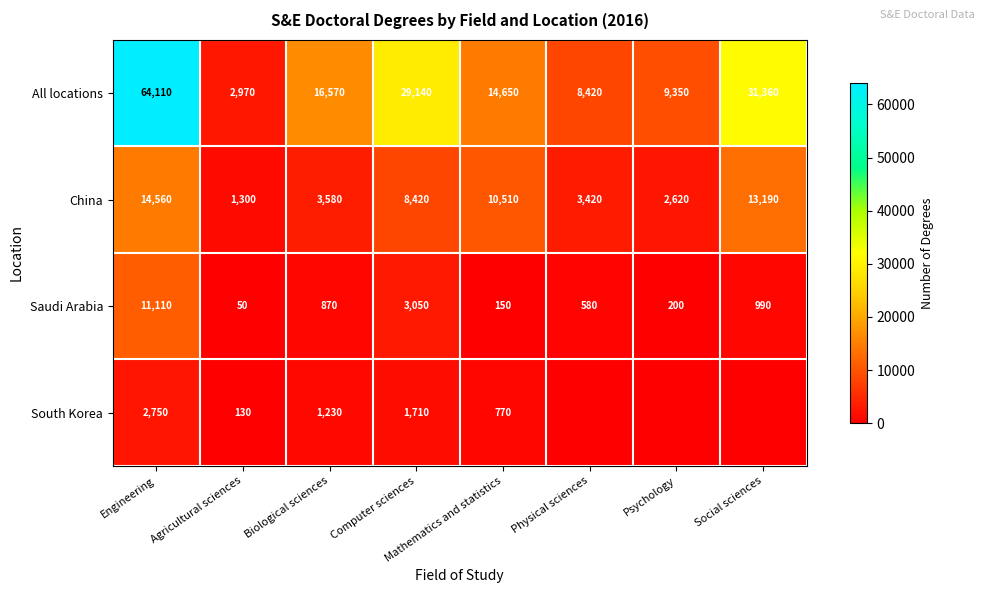

Where is Saudi Arabia nearest to the value 5580?

Computer sciences